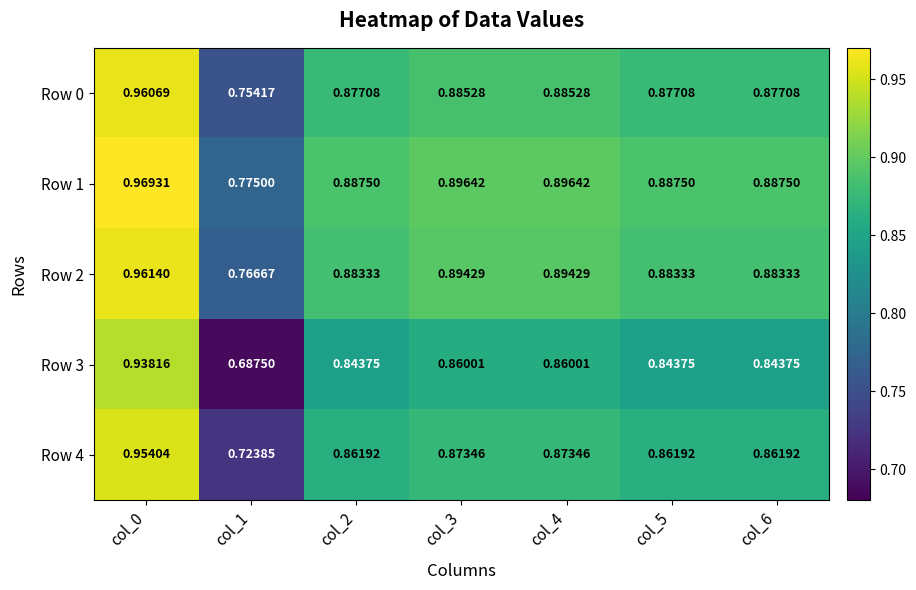

Which series has the largest total across all categories?

Row 1